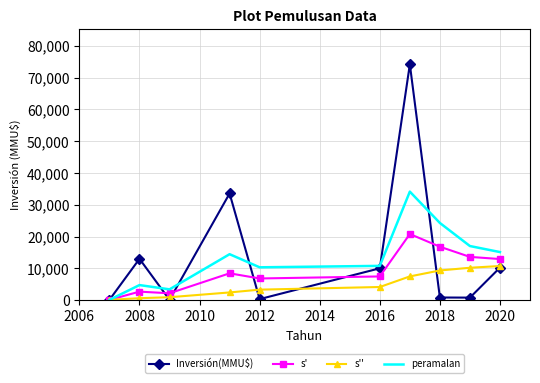

What is the maximum value shown in the chart?

74200.0